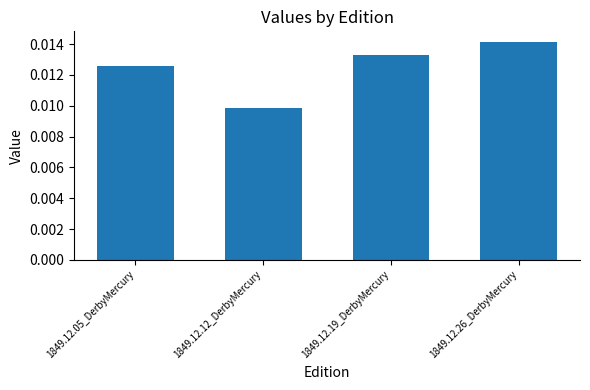

Rank the categories by value from lowest to highest.

1849.12.12_DerbyMercury, 1849.12.05_DerbyMercury, 1849.12.19_DerbyMercury, 1849.12.26_DerbyMercury